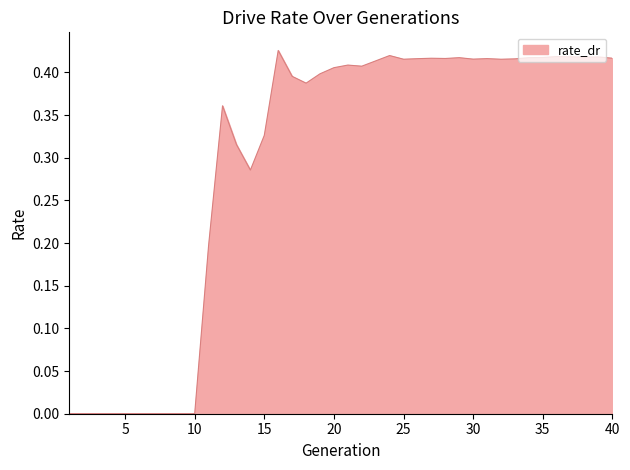

Is this an area chart (filled region under the line)?

Yes